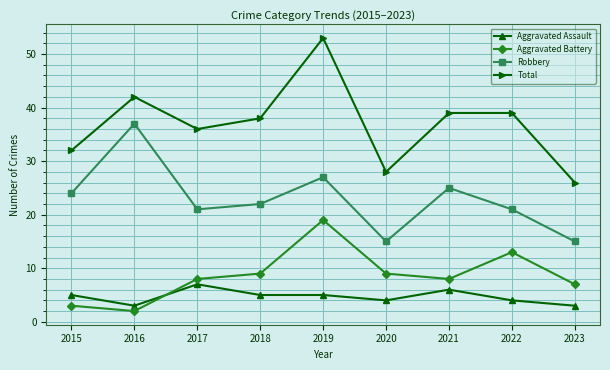

How many interior local valleys does the Robbery series have?

2